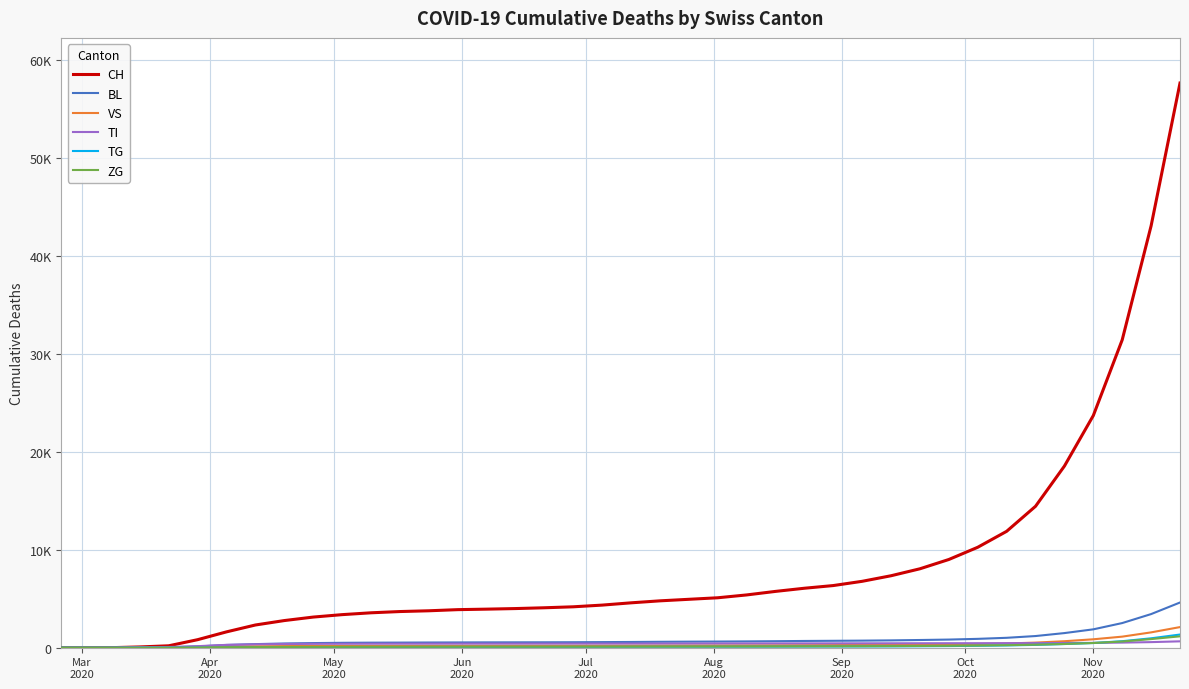

Is this an area chart (filled region under the line)?

No